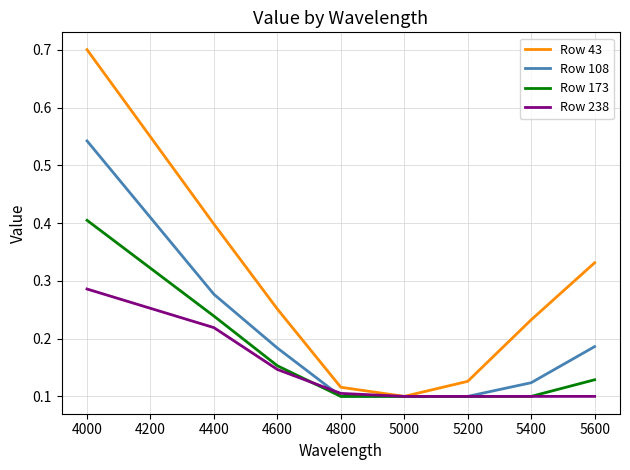

At which category is the sum across all series the highest?

4000